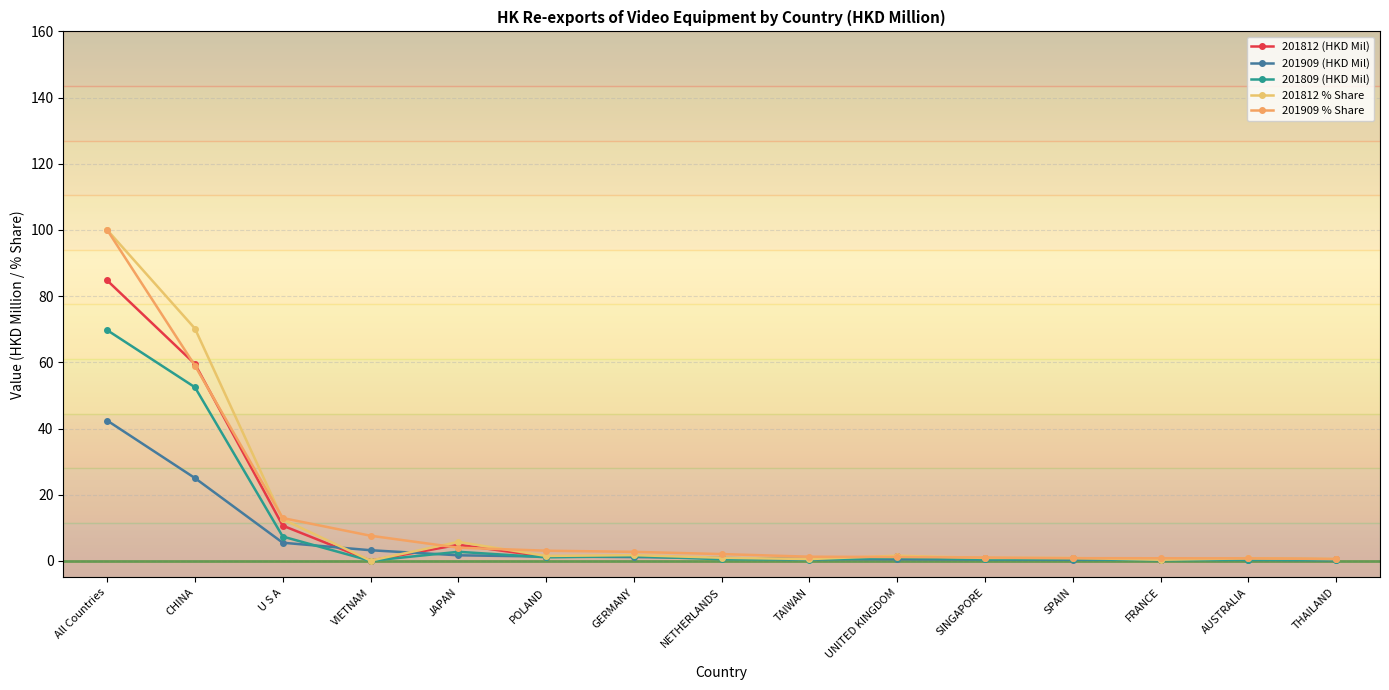

How many interior local peaks does the 201812 (HKD Mil) series have?

4